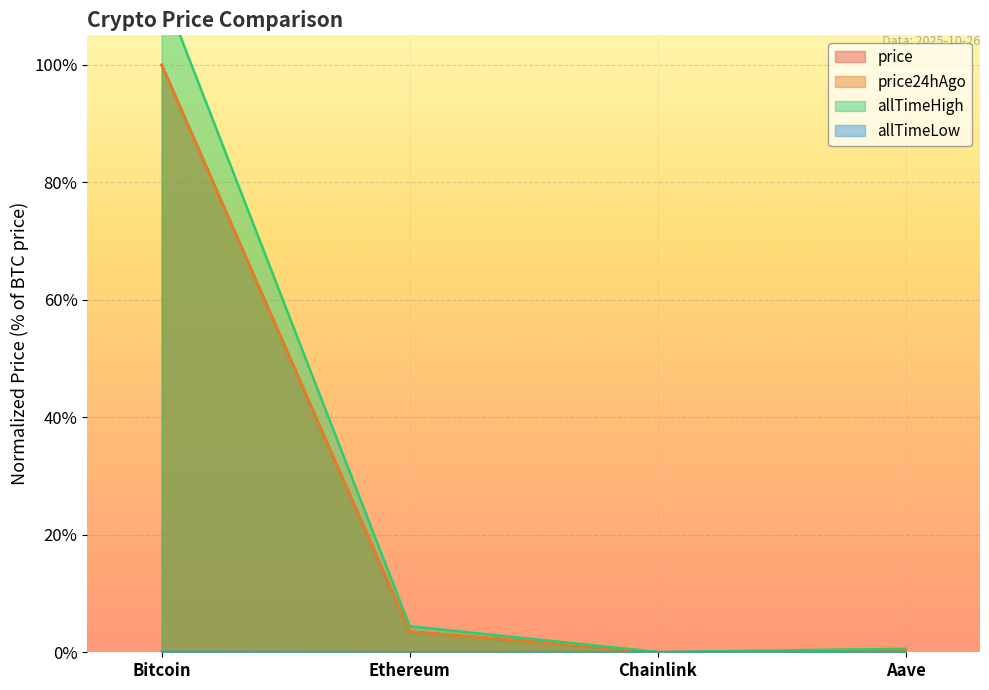

List the labels in order of price24hAgo value, smallest first.

Chainlink, Aave, Ethereum, Bitcoin